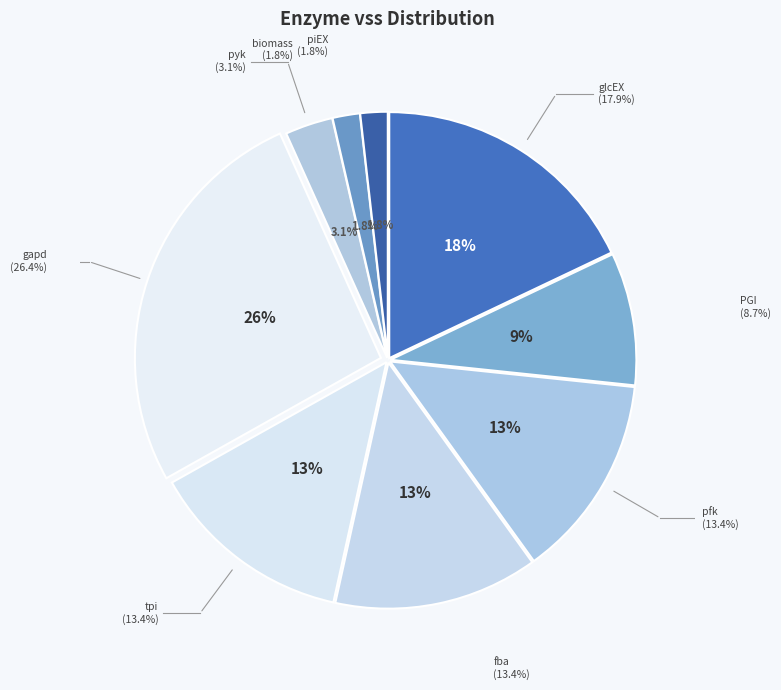

Is it true that glcEX is 18% of the pie?

True